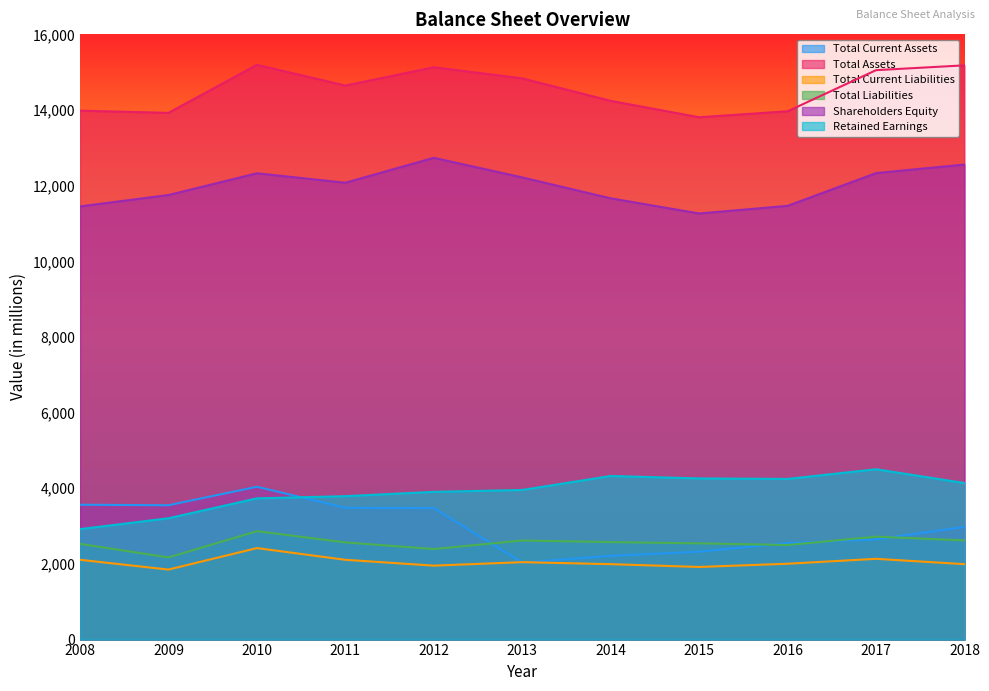

The value of Total Current Assets at 2008 is 2113. True or false?

False